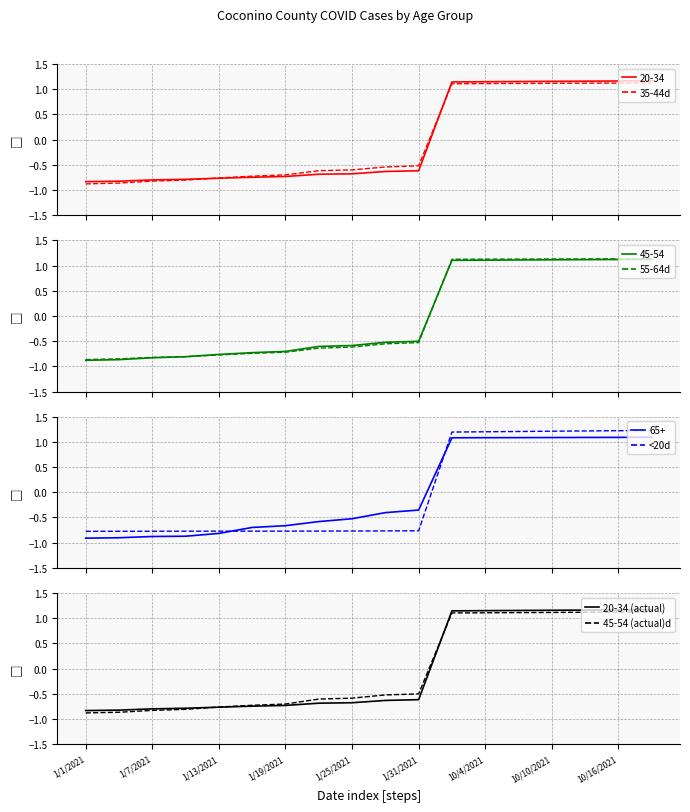

The value of 20-34 (actual) at 1/19/2021 is -0.5. True or false?

False